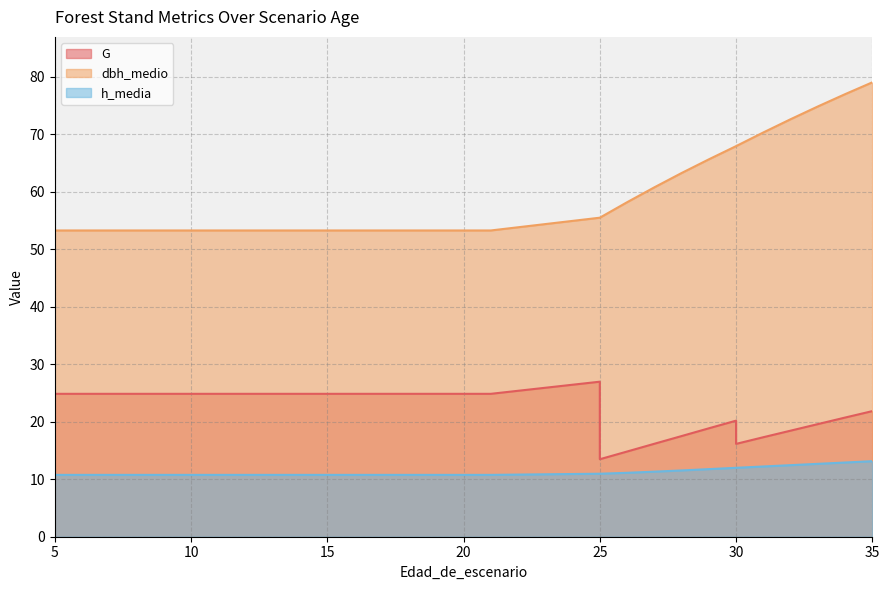

True or false: h_media and dbh_medio cross at least once.

False